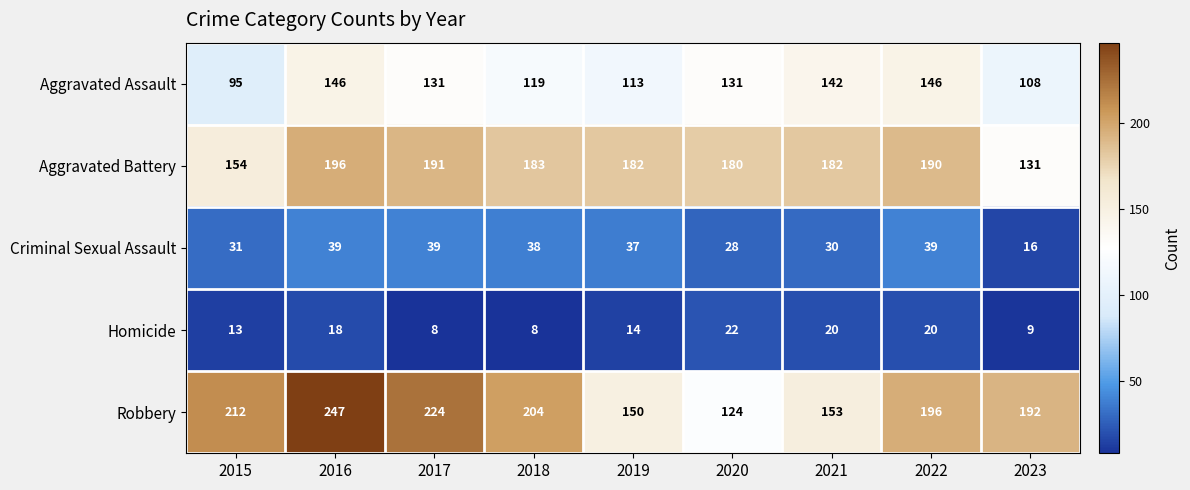

What value does the Aggravated Assault series have at 2016, to the nearest 10?

150